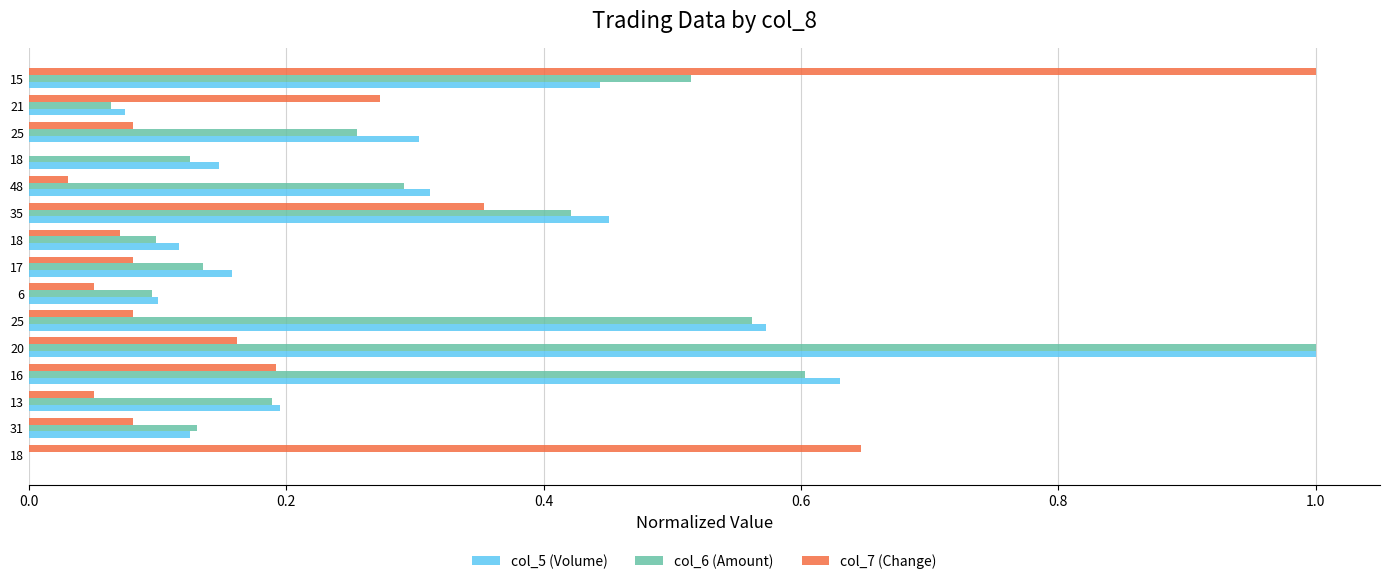

What are all the series names shown in the legend?

col_5 (Volume), col_6 (Amount), col_7 (Change)